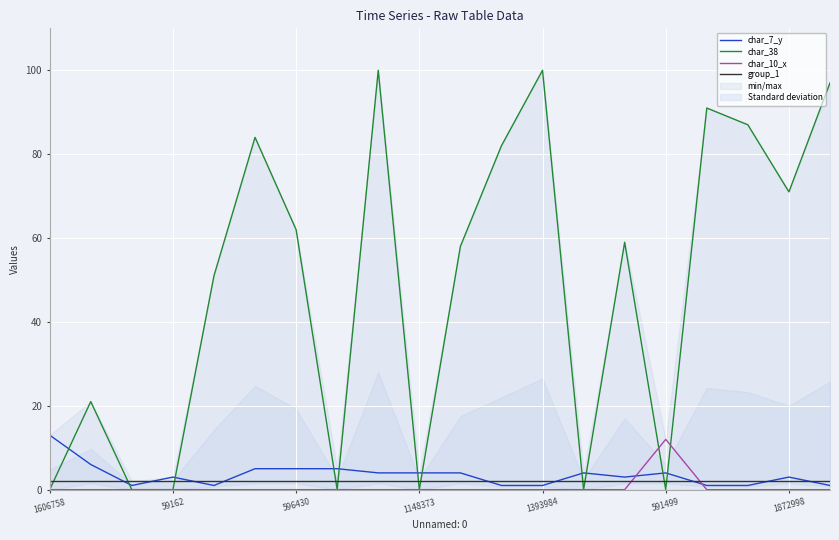

Which series changed the most between 14 and 16?

char_38